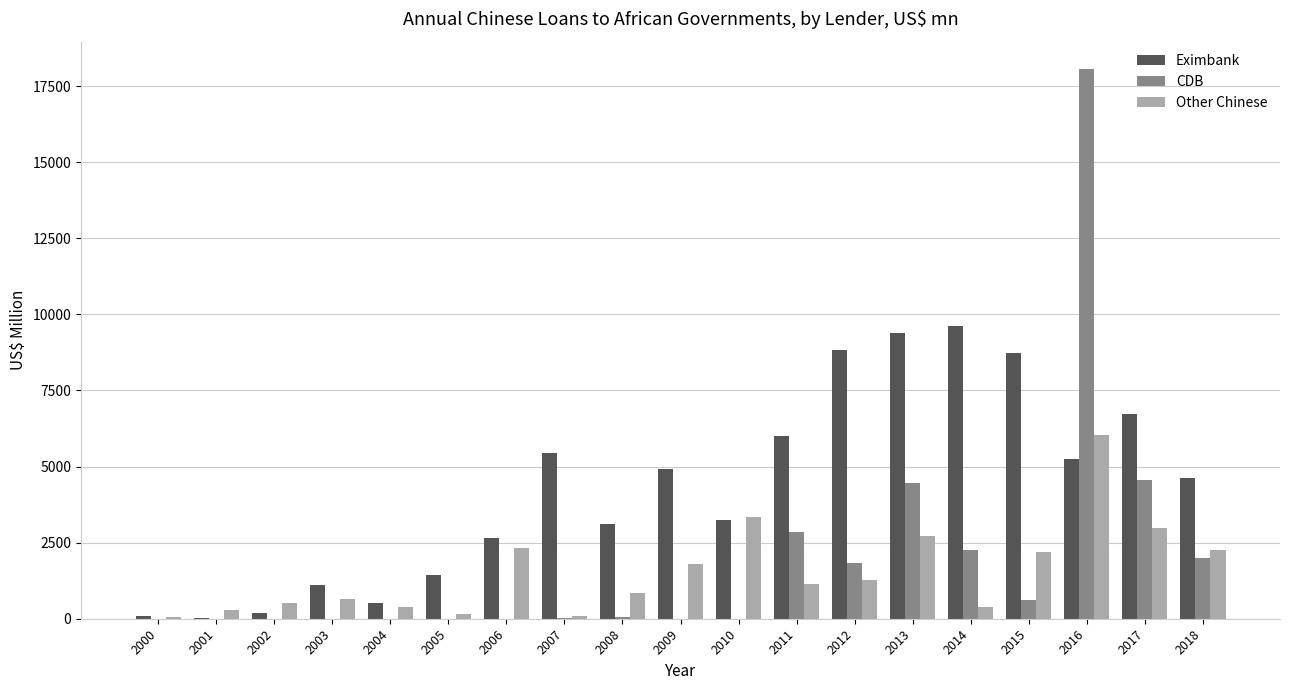

At which category is the sum across all series the highest?

2016